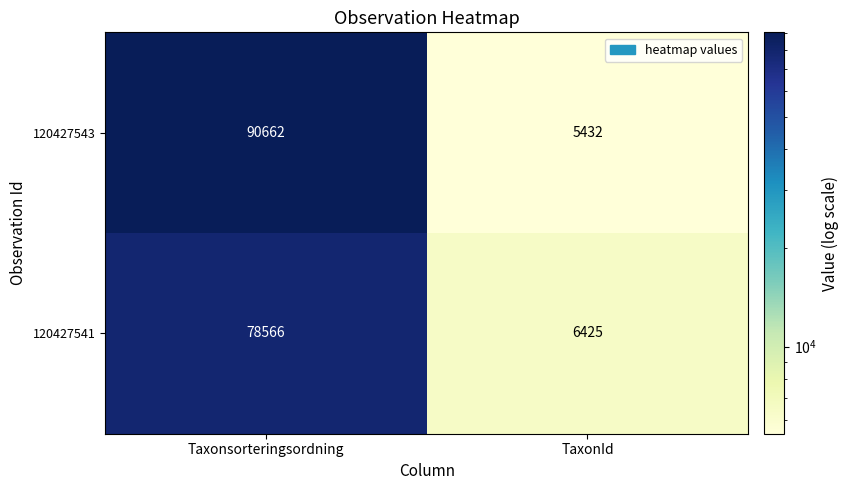

What is the sum of the 120427543 values at Taxonsorteringsordning and TaxonId?

96094